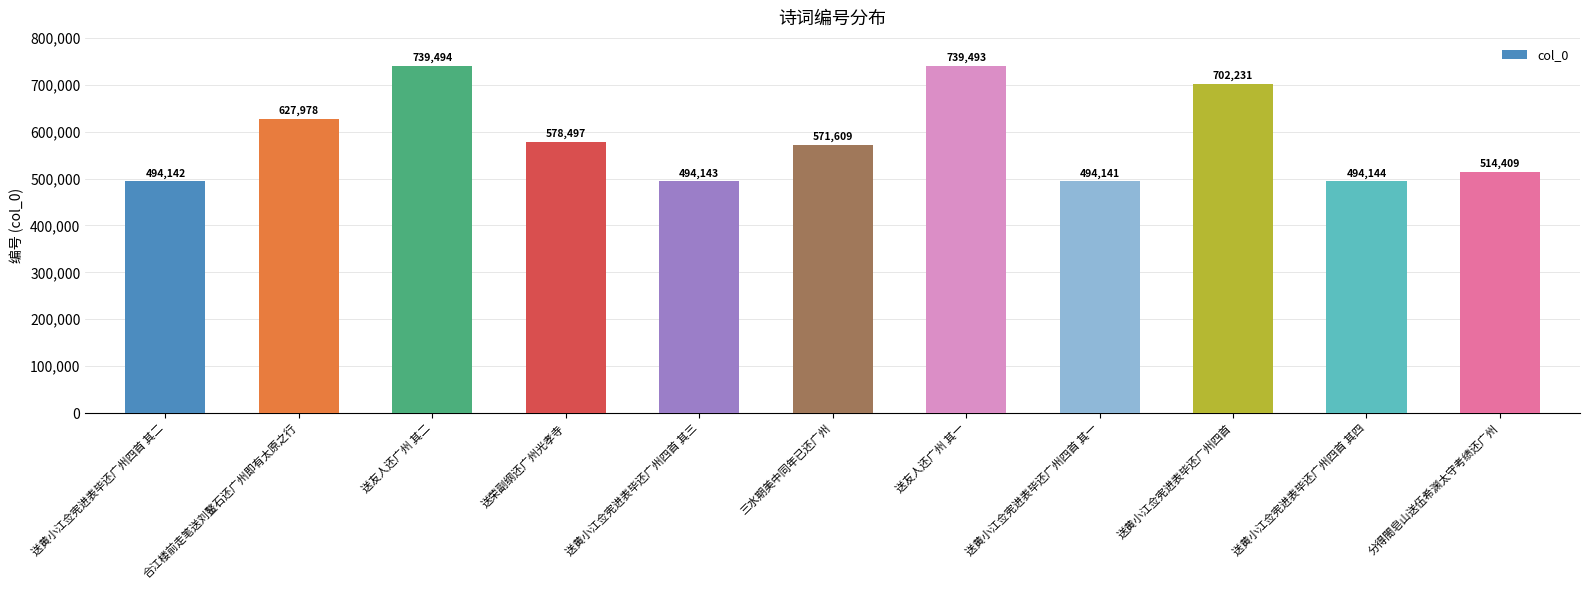

The value at 送荣副纲还广州光孝寺 is 578497. True or false?

True